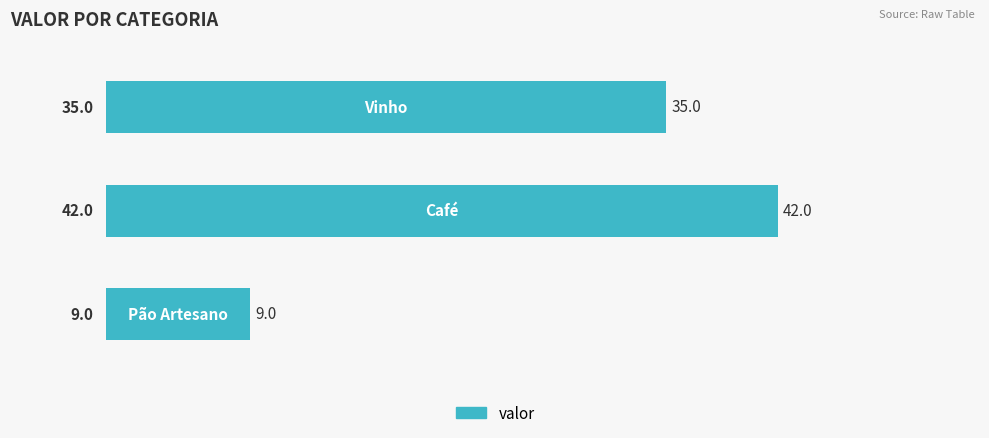

What is the maximum value shown in the chart?

42